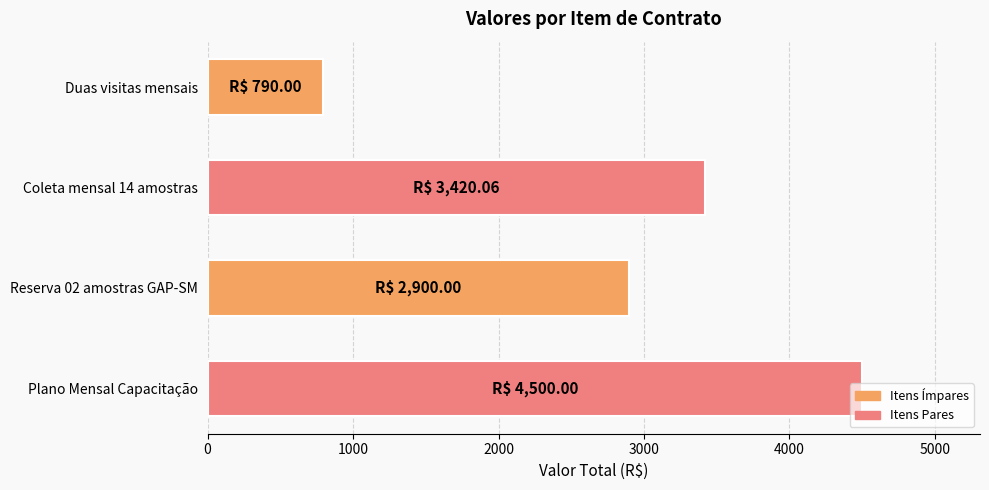

Between Duas visitas mensais and Coleta mensal 14 amostras, which is larger?

Coleta mensal 14 amostras